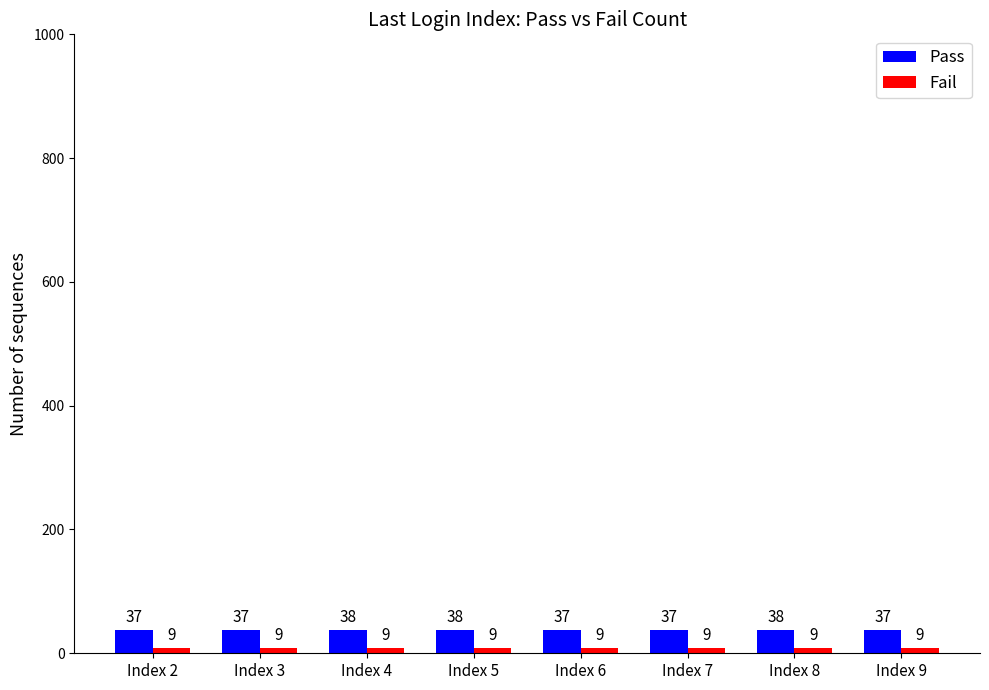

What is the average value of the Pass series?

37